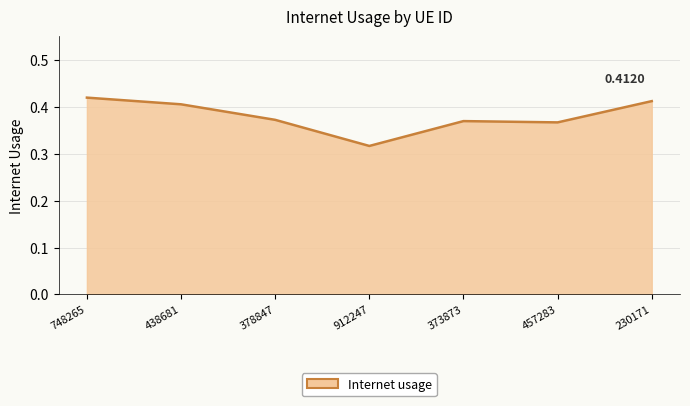

Between 912247 and 457283, which is larger?

457283